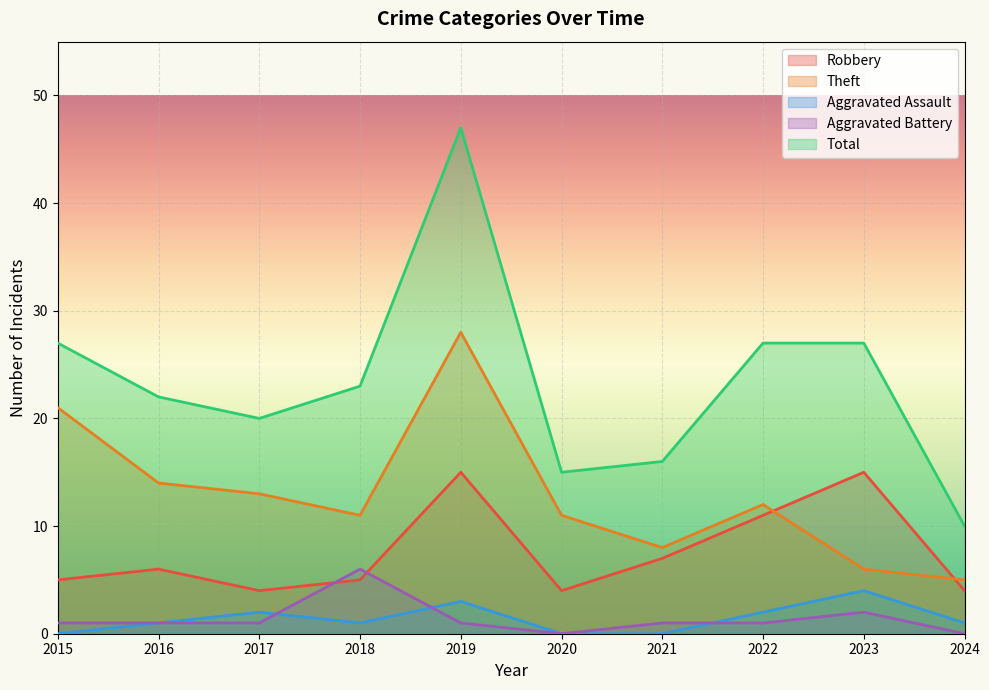

What is the difference between the maximum and minimum values in the Robbery series?

11